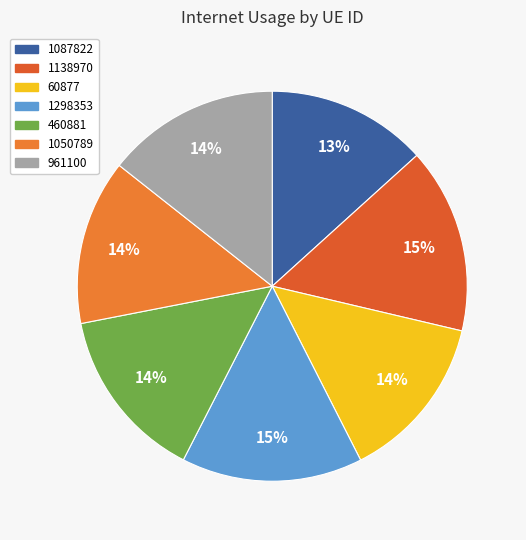

What is the change in value from 1087822 to 961100?

+0.1